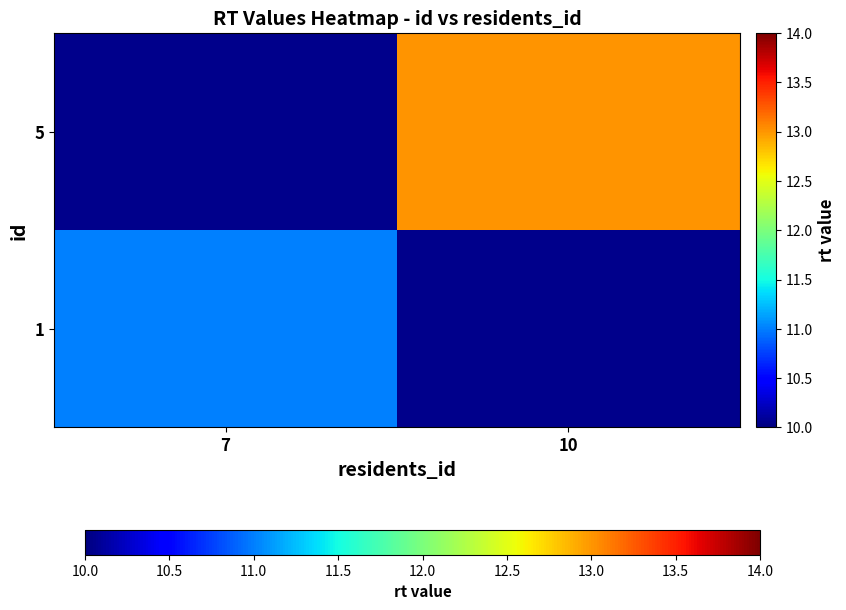

At how many categories does at least one series exceed 12?

1